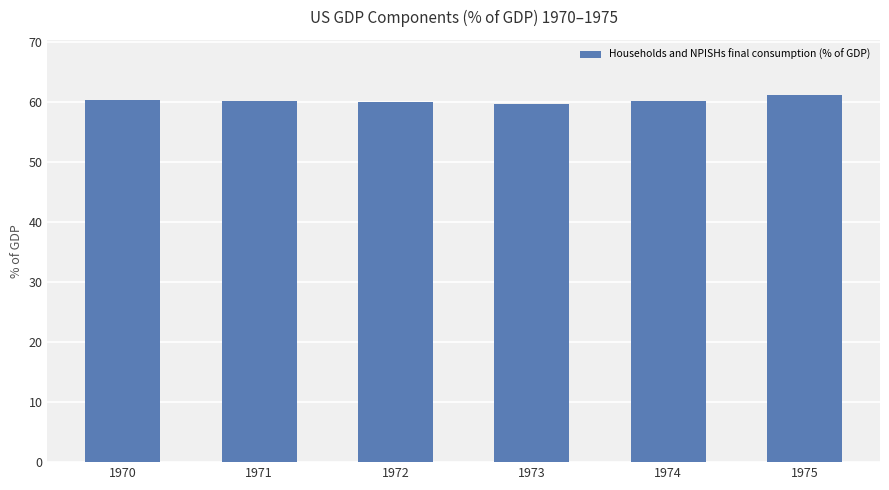

Where does the data first go above 60?

1970